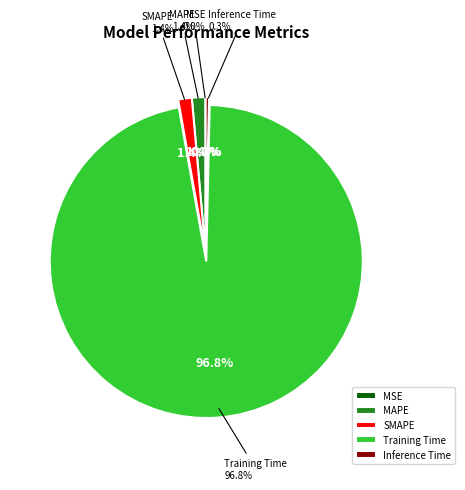

To the nearest percent, what portion does Training Time represent?

97%